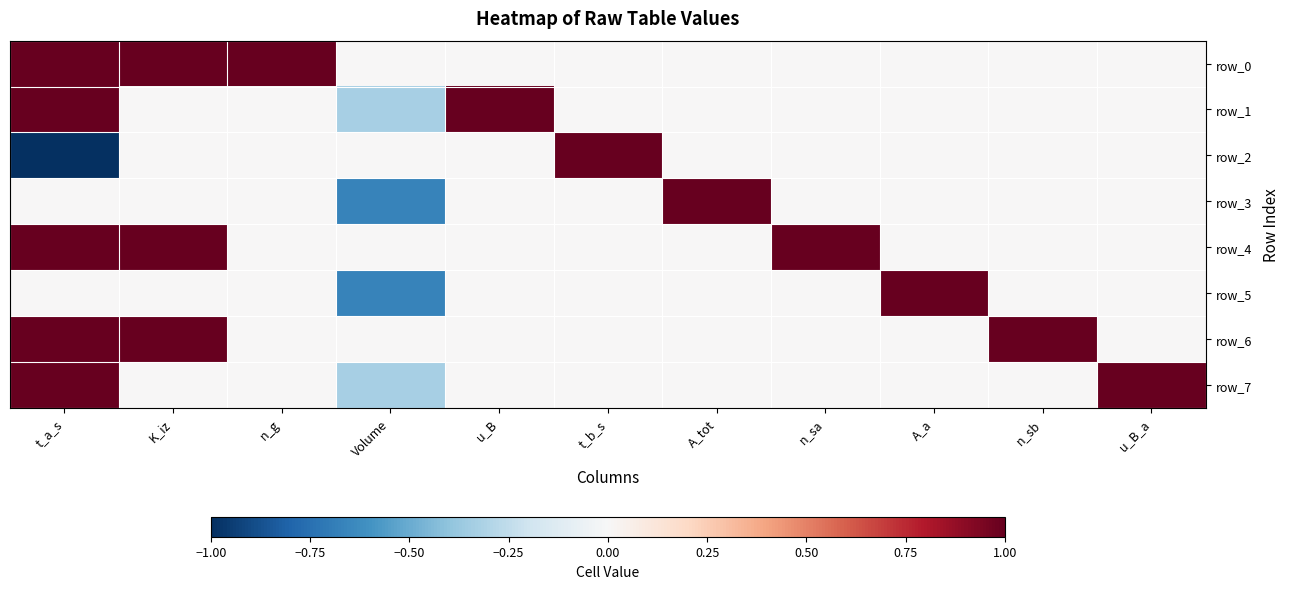

At which label does row_1 first exceed 0?

t_a_s